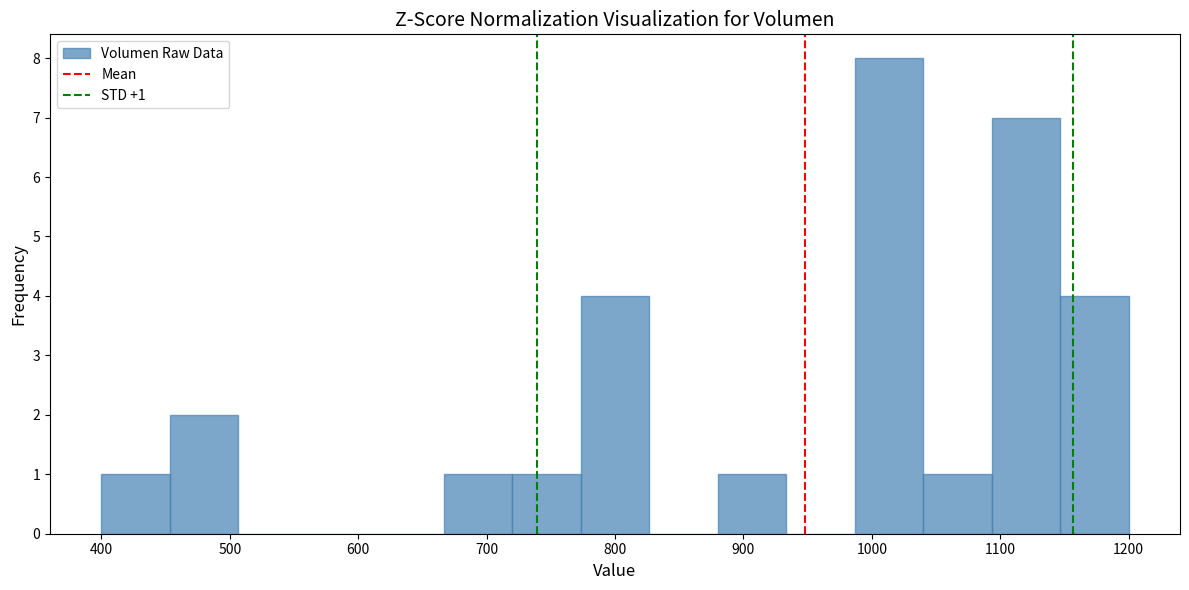

Over which range of the x-axis is the bar tallest?

990 to 1040